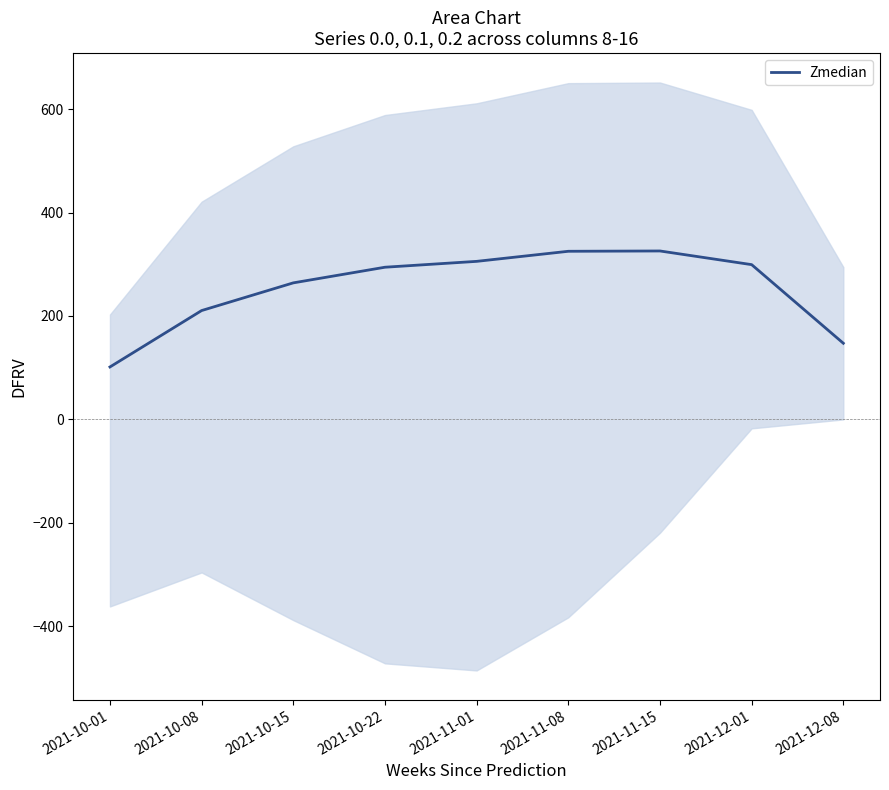

How many points are higher than both their immediate neighbors (excluding endpoints)?

1